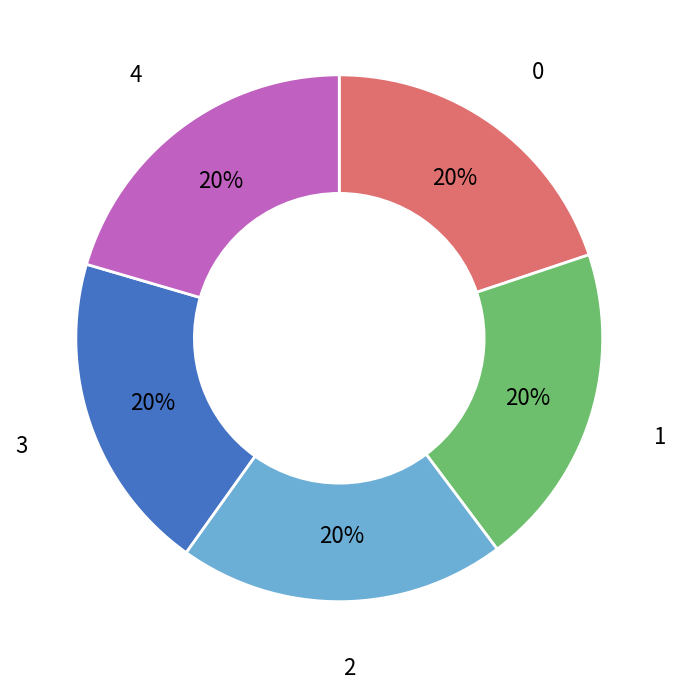

Is there a majority slice in this chart?

No